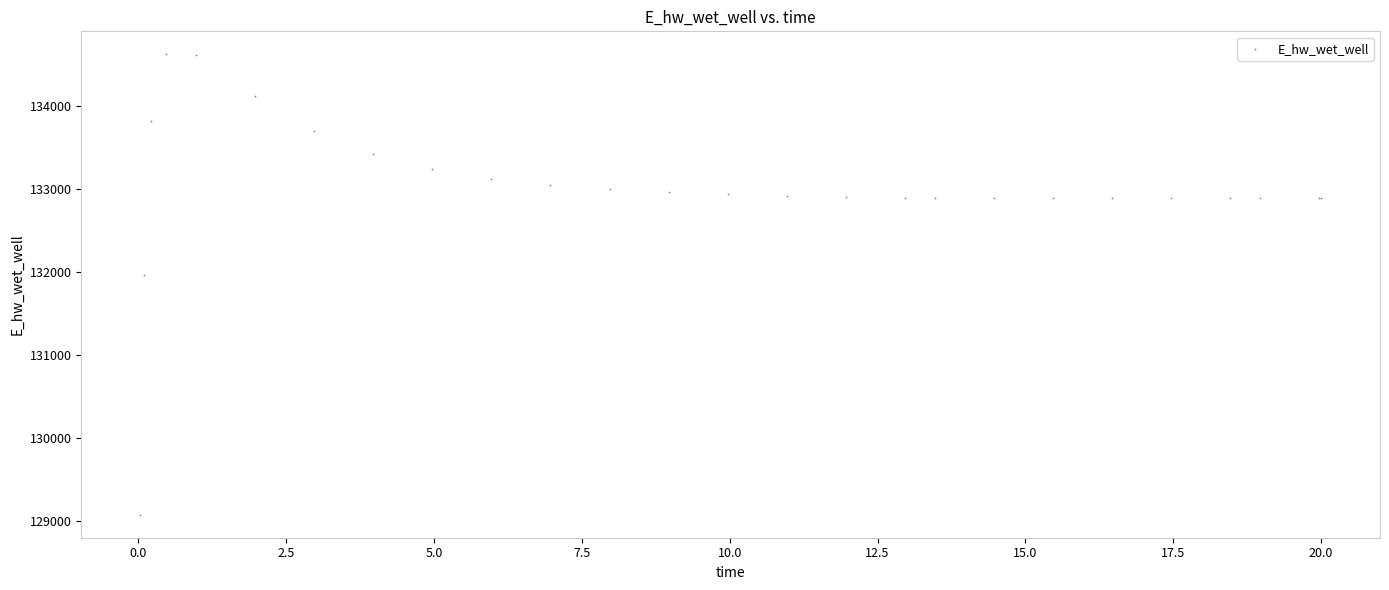

What Y value in the scatter plot is closest to 131849?

131970.2